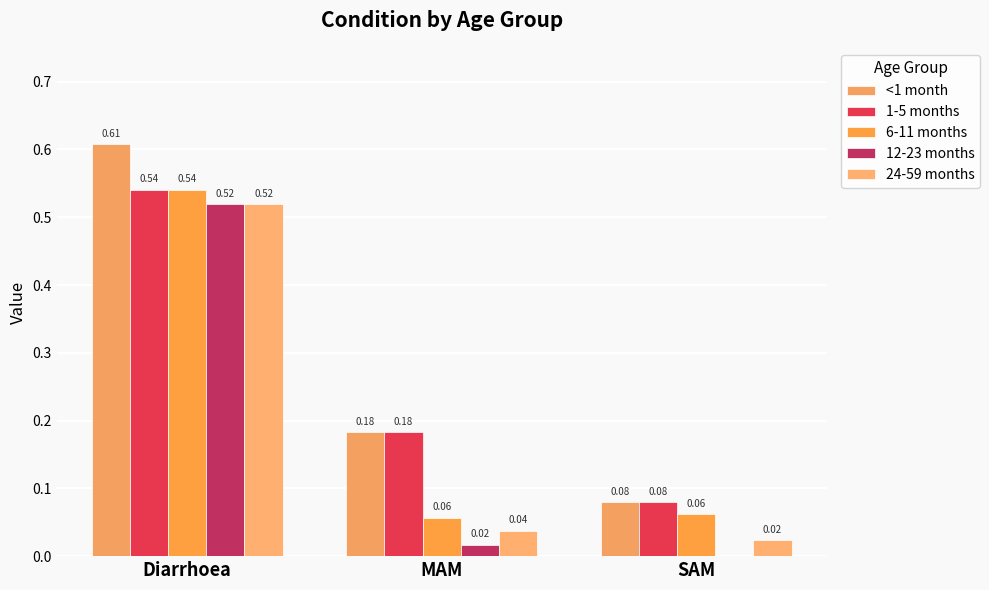

How many groups of bars are there?

3